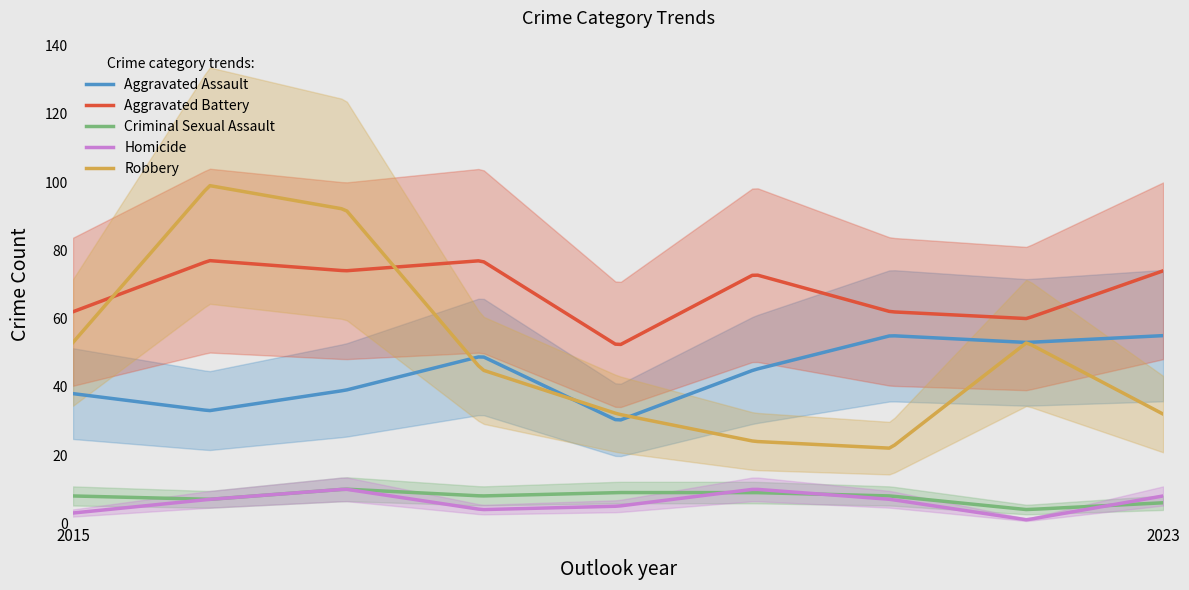

True or false: Aggravated Battery has more than 0 interior local peaks.

True